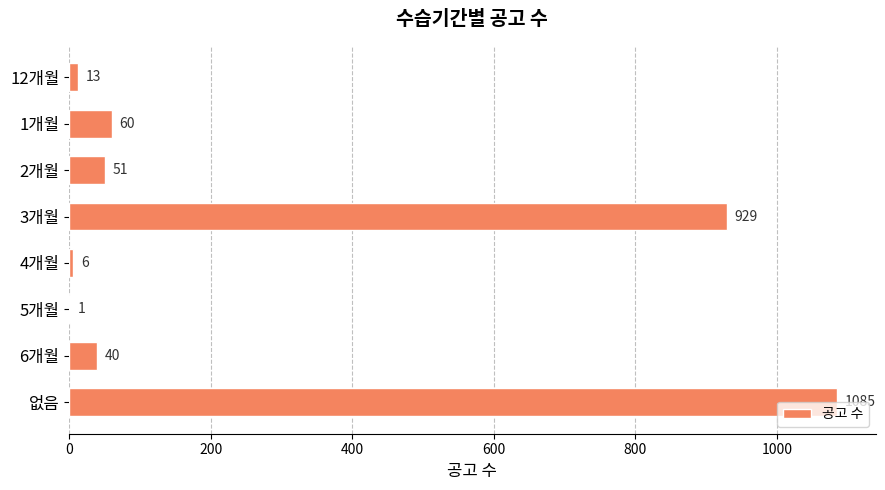

The value at 없음 is 1085. True or false?

True